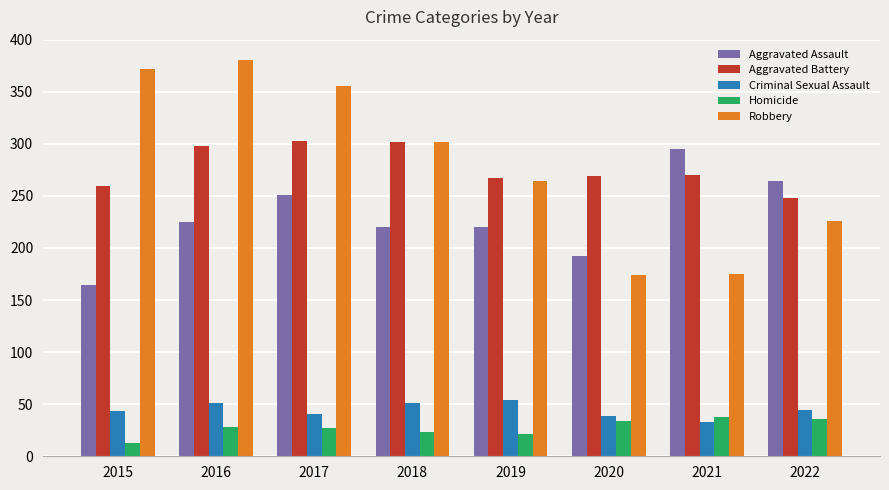

At which label does Aggravated Assault reach its peak?

2021